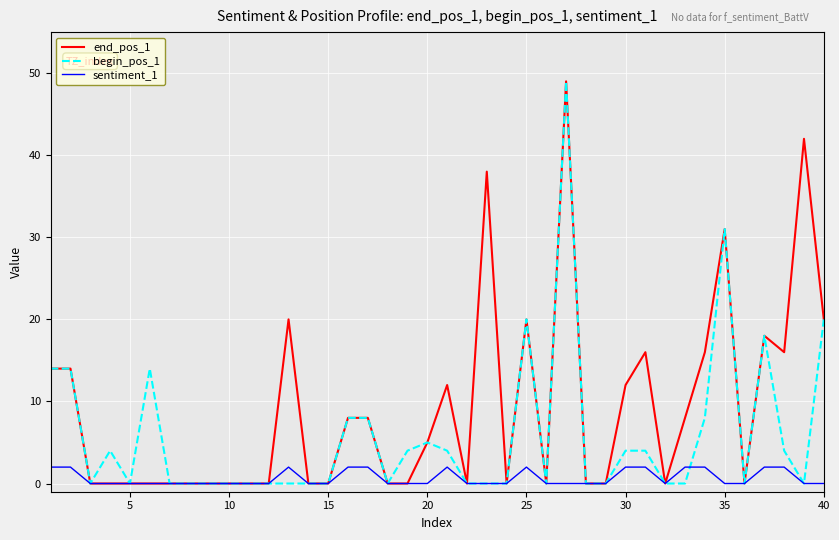

What are all the series names shown in the legend?

end_pos_1, begin_pos_1, sentiment_1